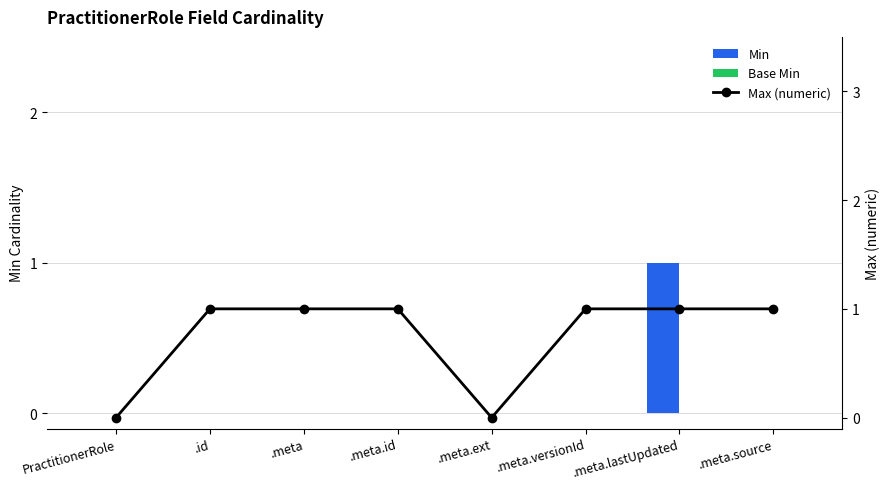

List the series in order of their overall mean, lowest first.

Base Min, Min, Max (numeric)